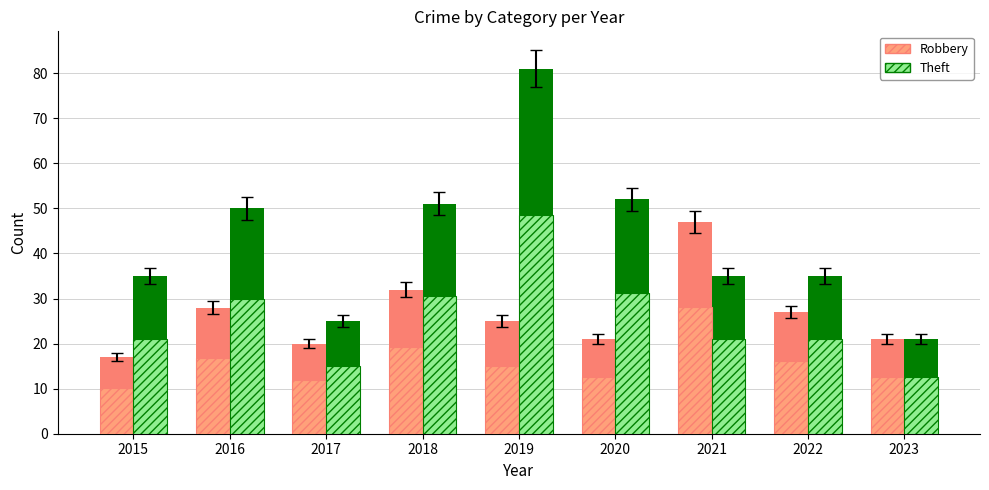

What is the difference between the maximum and second lowest values in the Robbery series?

16.2